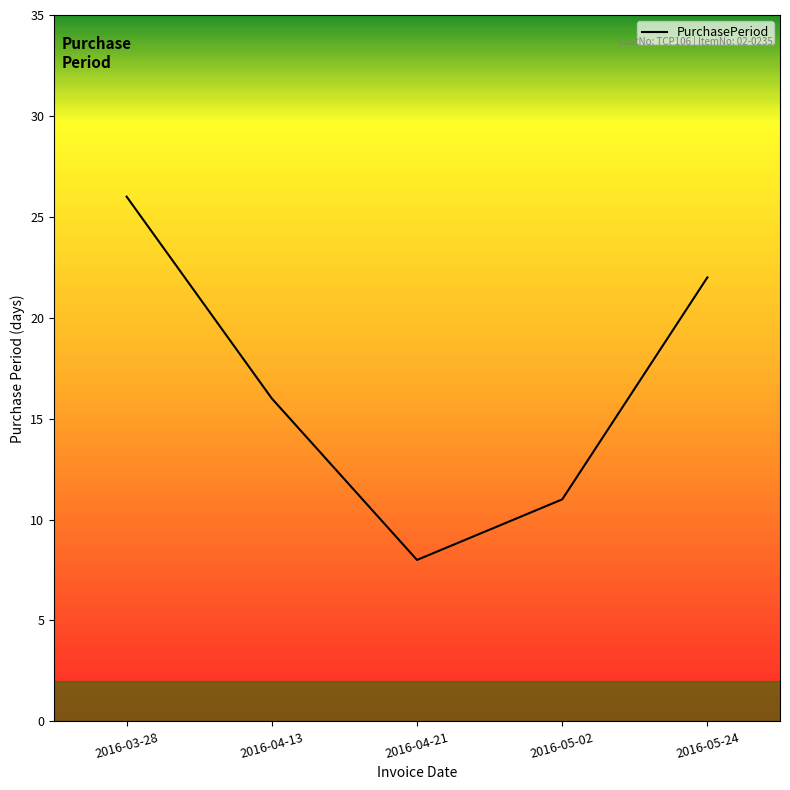

Is this an area chart (filled region under the line)?

No